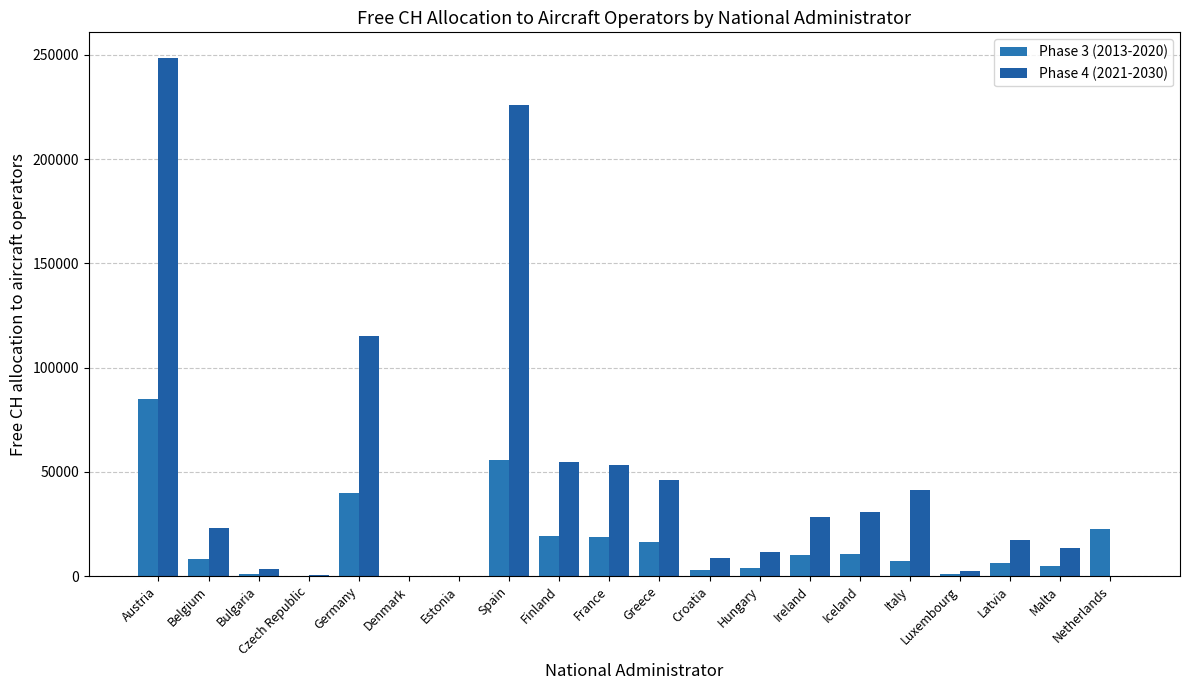

Count the number of categories in the chart.

20